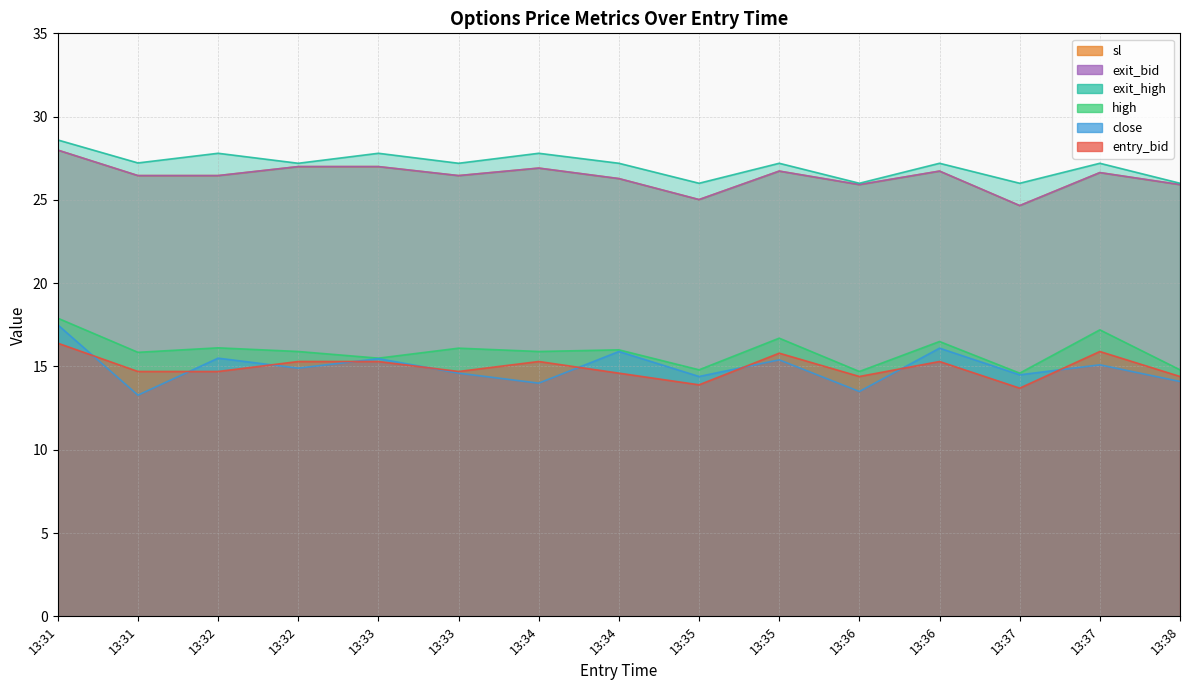

How many values in the exit_high series exceed 27?

11